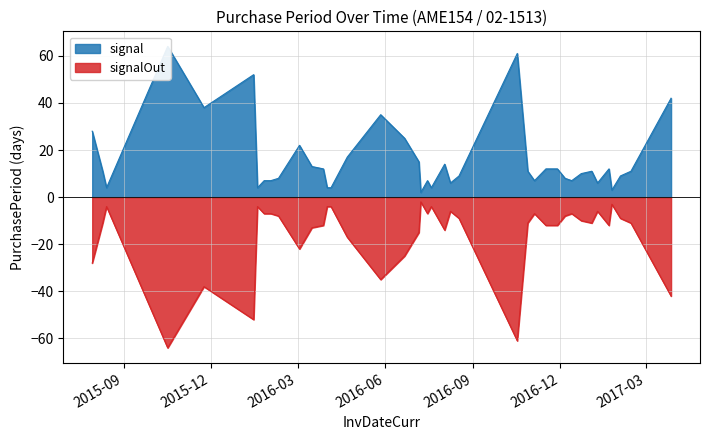

True or false: there are more than 0 points higher than both neighbors.

True